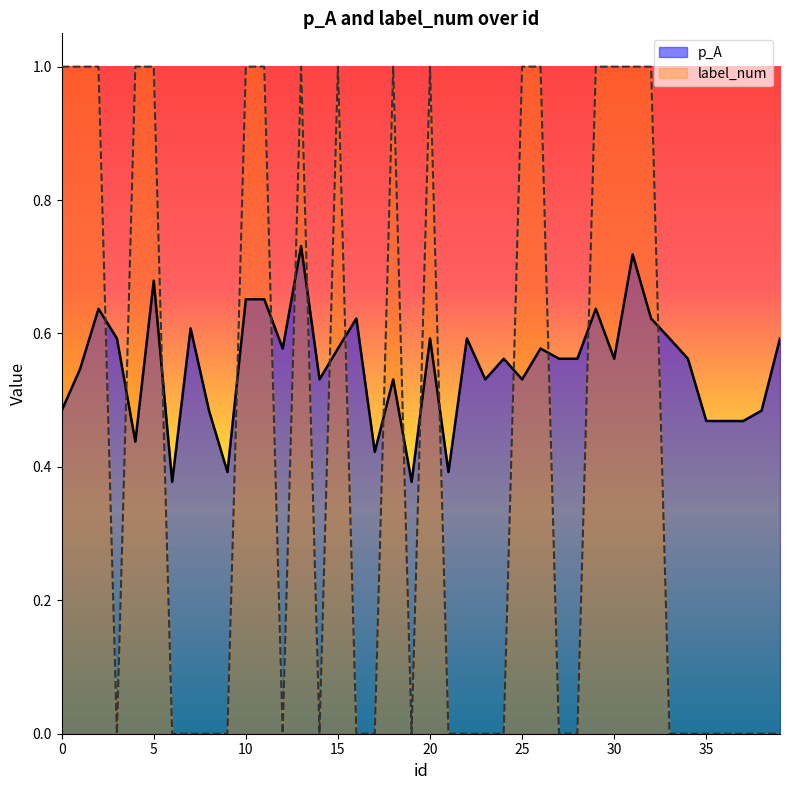

Is it true that p_A equals 0.3 at 26?

False